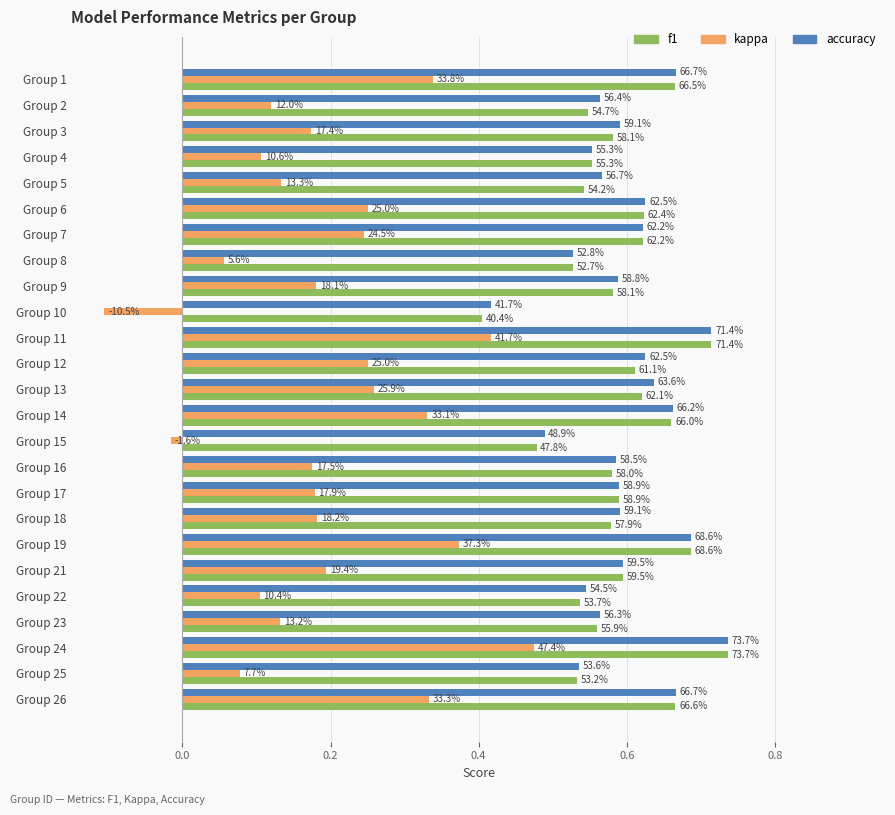

What are all the series names shown in the legend?

f1, kappa, accuracy